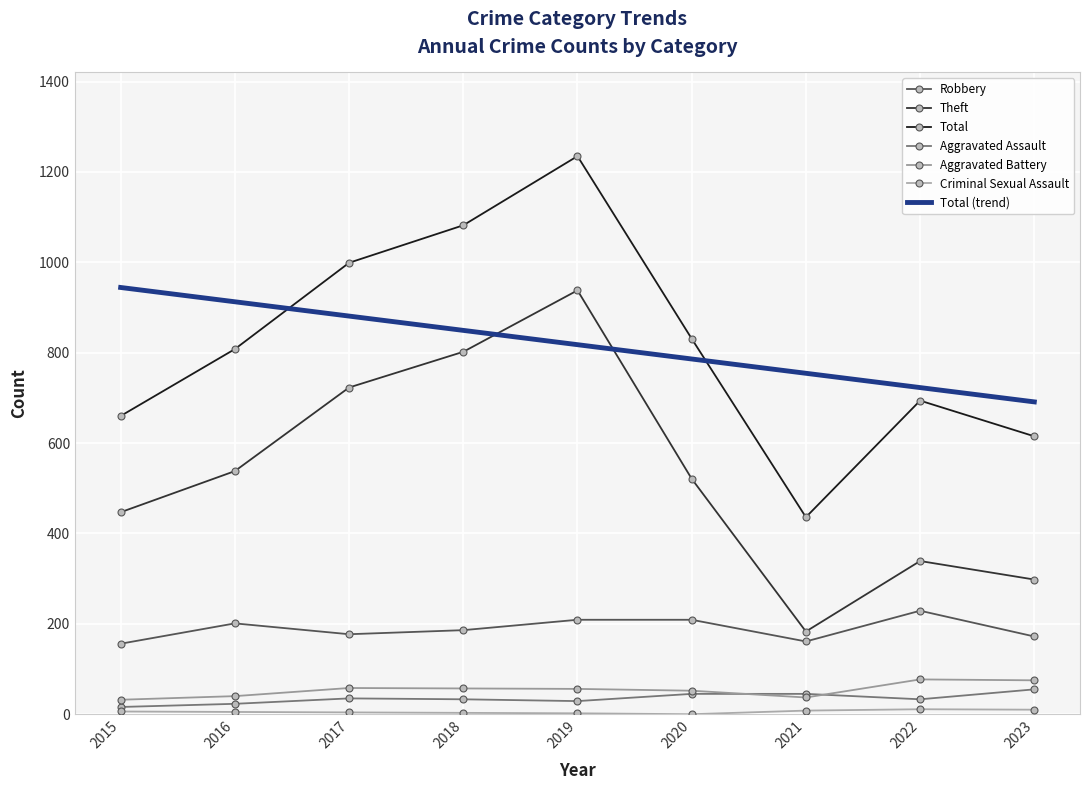

What is the average value of the Criminal Sexual Assault series?

5